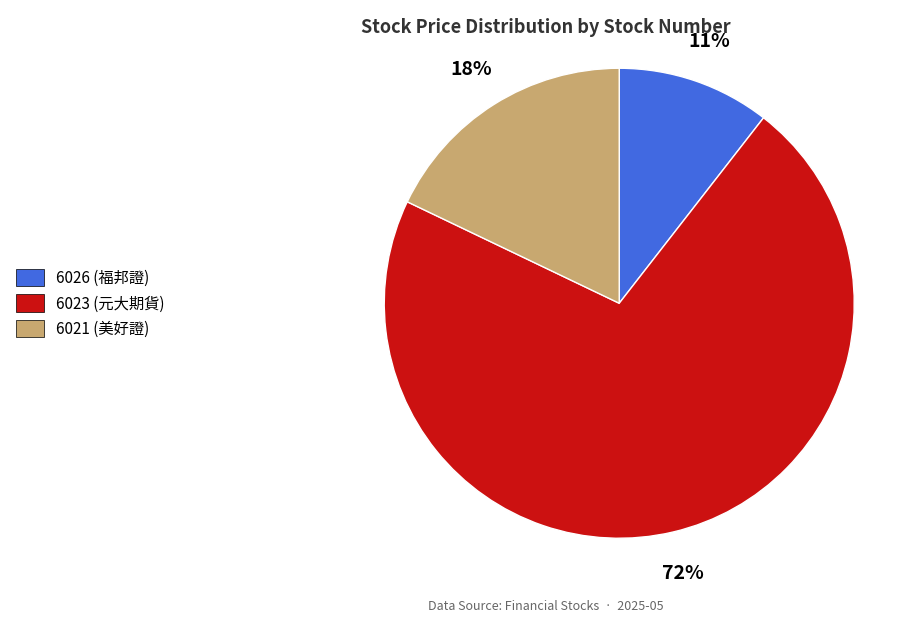

Is there a majority slice in this chart?

Yes